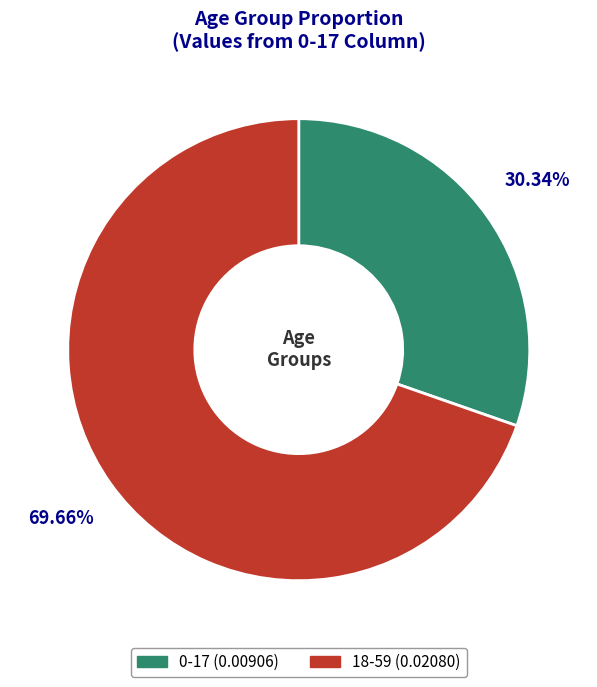

How many slices are in this pie chart?

2